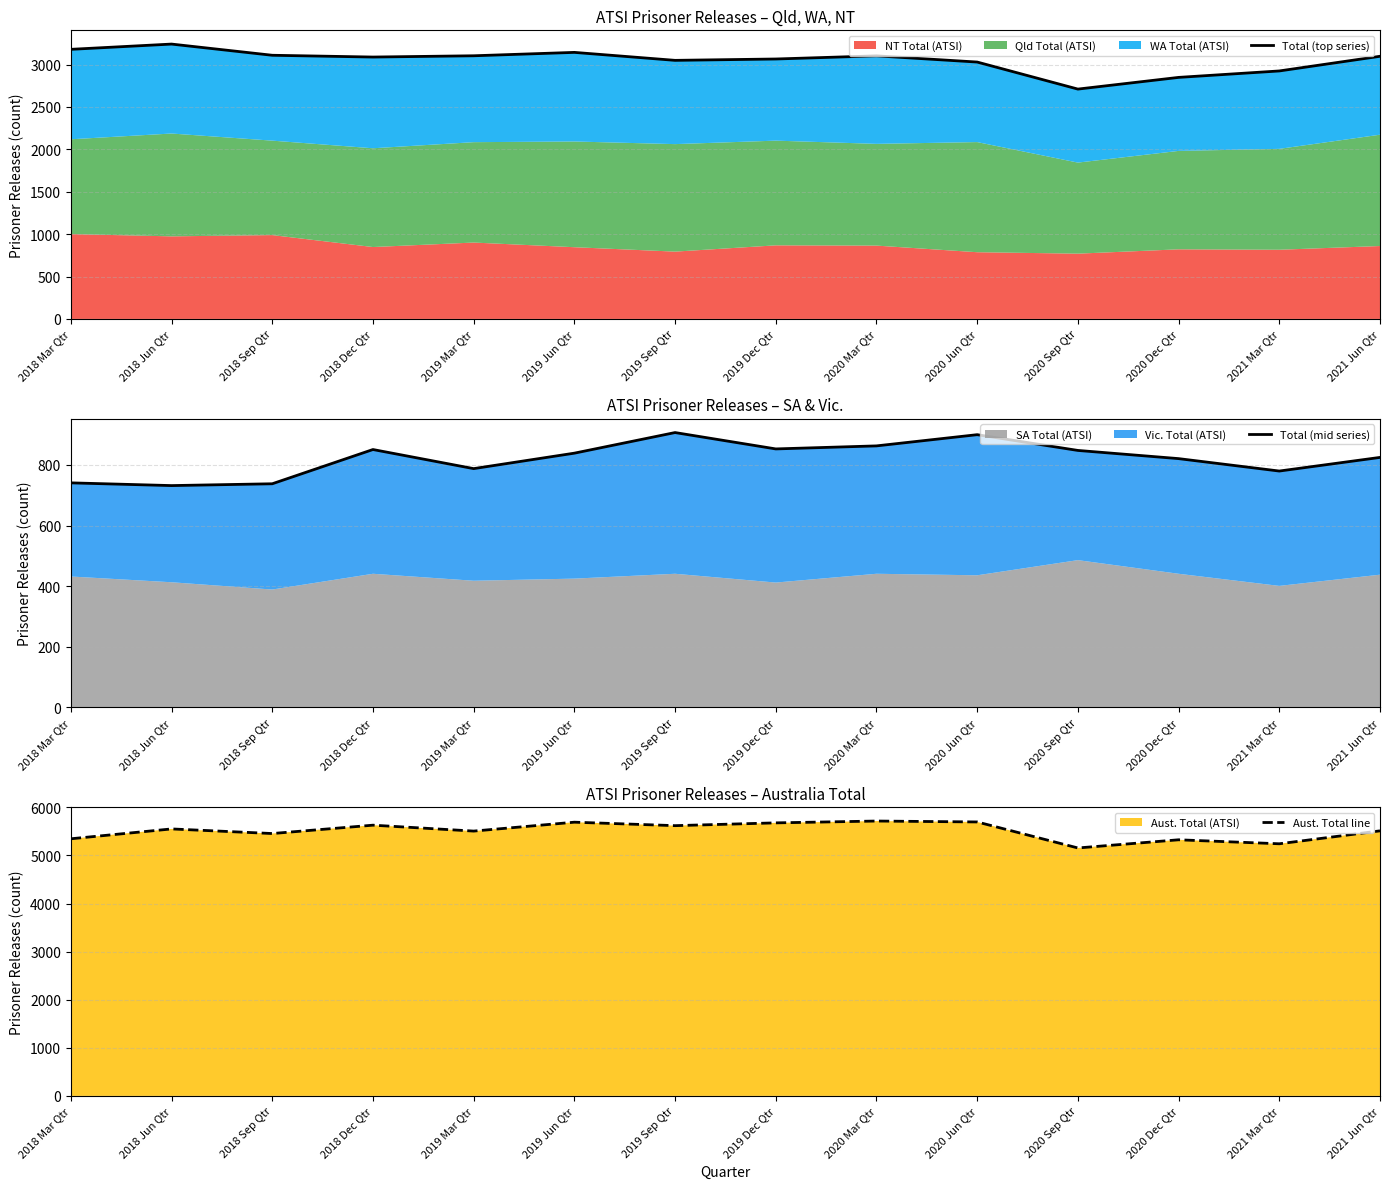

Rank the categories by Total (top series) value from highest to lowest.

2018 Jun Qtr, 2018 Mar Qtr, 2019 Jun Qtr, 2018 Sep Qtr, 2019 Mar Qtr, 2020 Mar Qtr, 2021 Jun Qtr, 2018 Dec Qtr, 2019 Dec Qtr, 2019 Sep Qtr, 2020 Jun Qtr, 2021 Mar Qtr, 2020 Dec Qtr, 2020 Sep Qtr